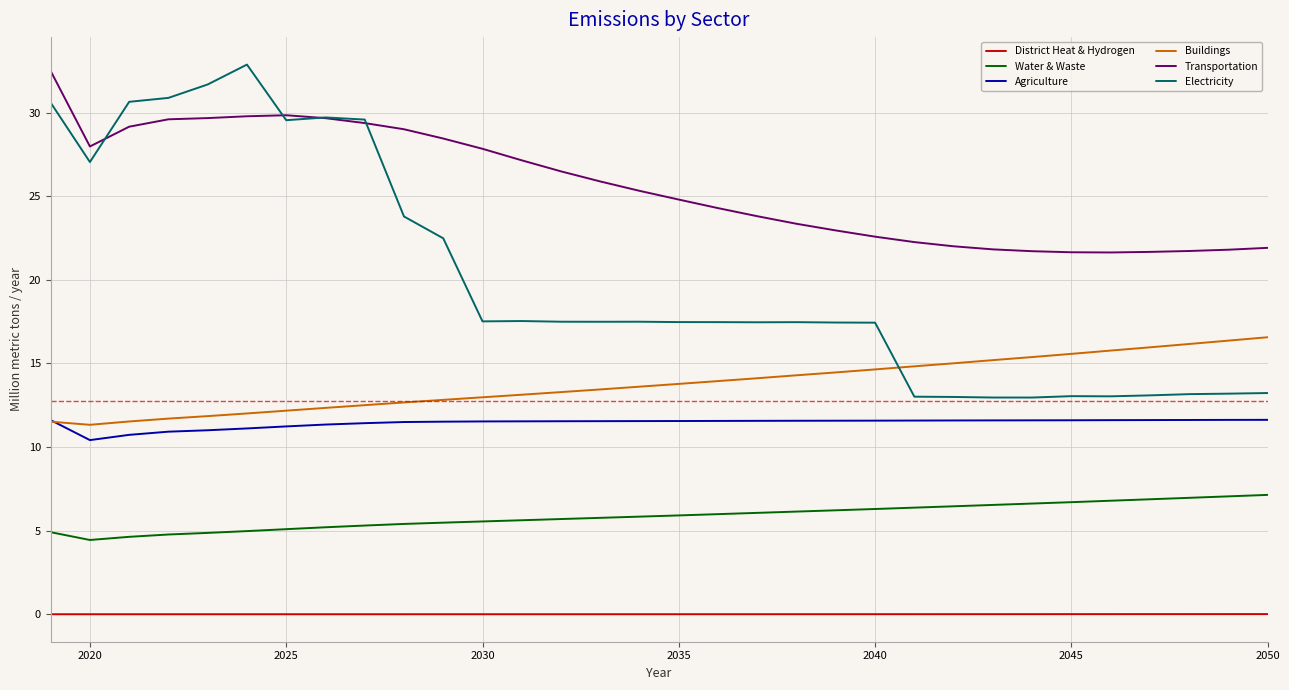

What is the minimum value for Electricity?

13.0